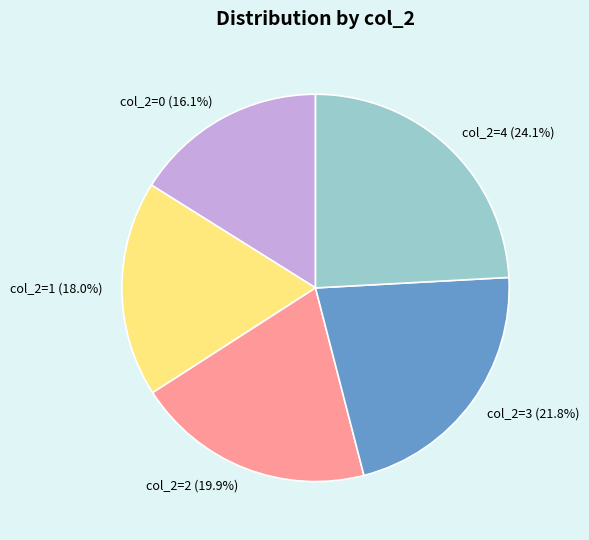

Is there a majority slice in this chart?

No